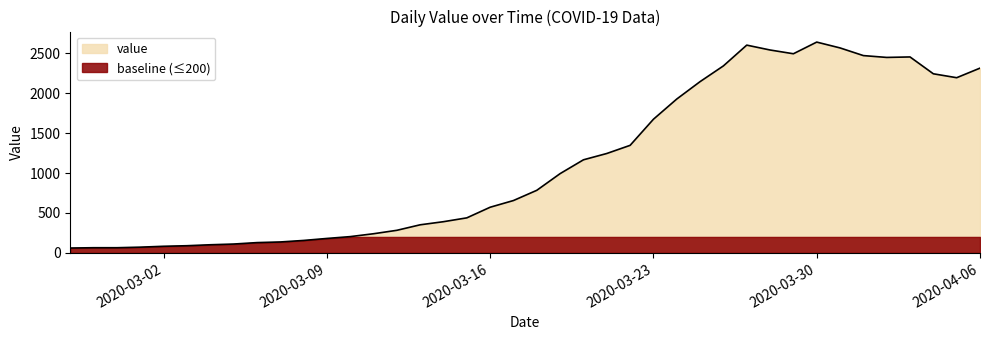

What is the label of the 26th point from the right?

2020-03-12